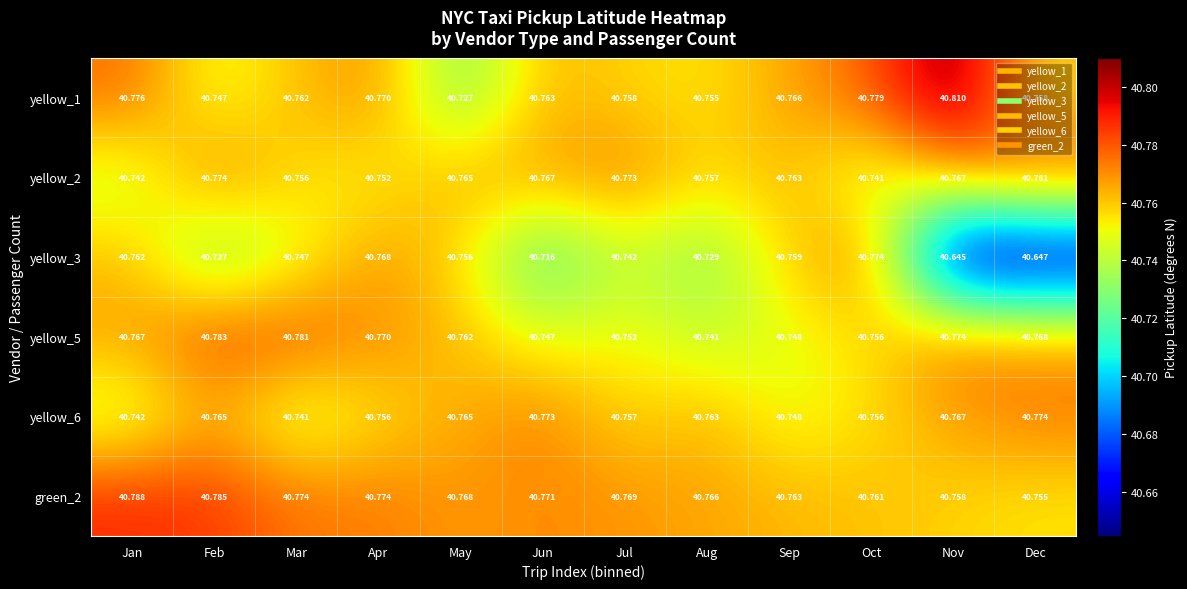

At which category is the sum across all series the highest?

Apr